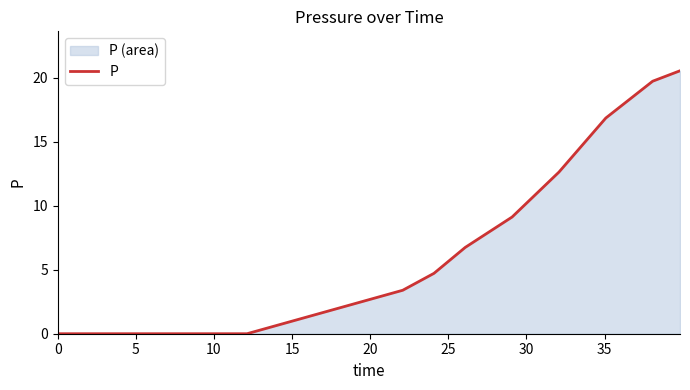

What is the maximum value shown in the chart?

20.6